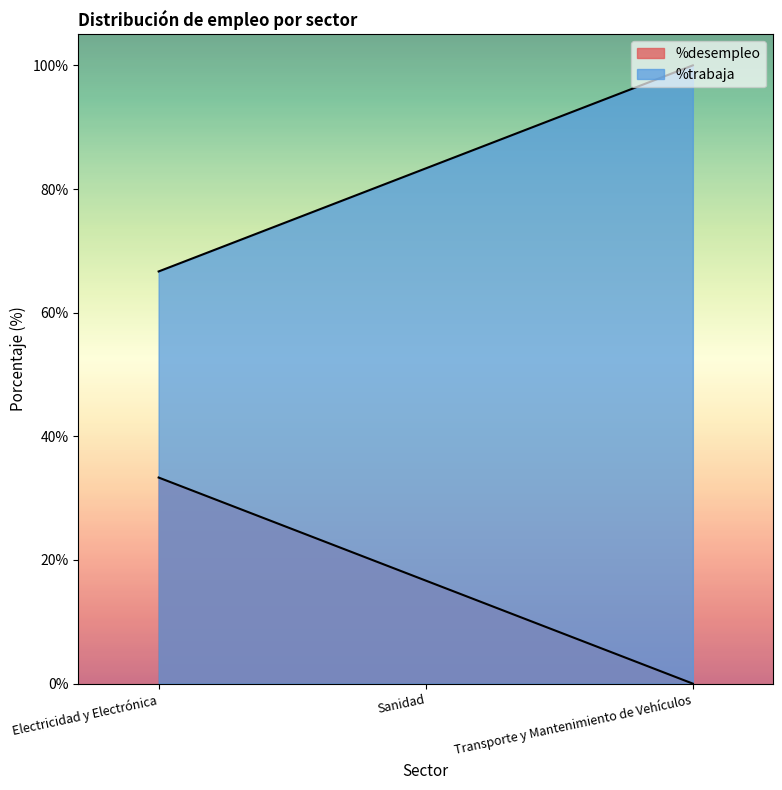

Rank the categories by %trabaja value from highest to lowest.

Transporte y Mantenimiento de Vehículos, Sanidad, Electricidad y Electrónica